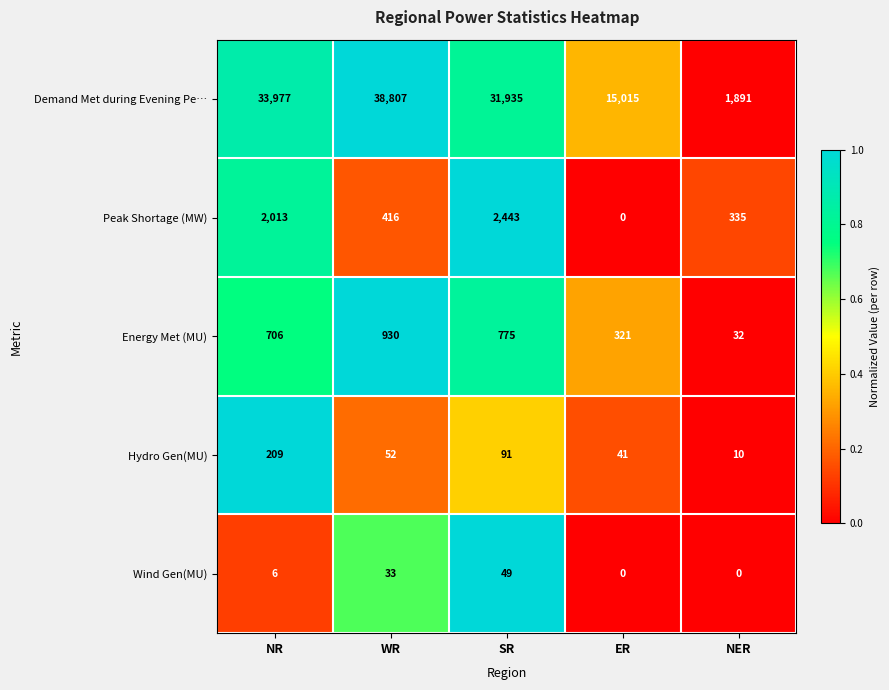

What is the difference between the highest and lowest values at NR?

33971